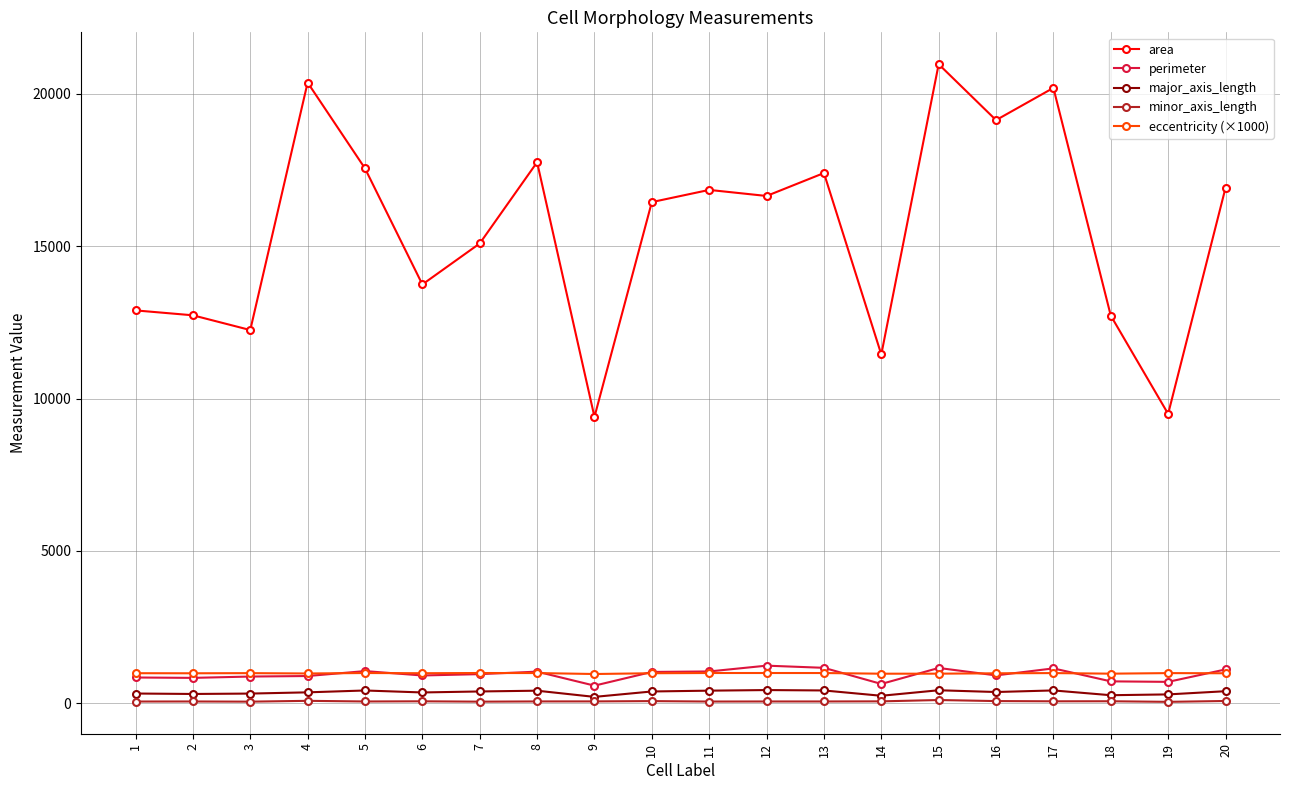

What is the greatest value displayed?

20975.0